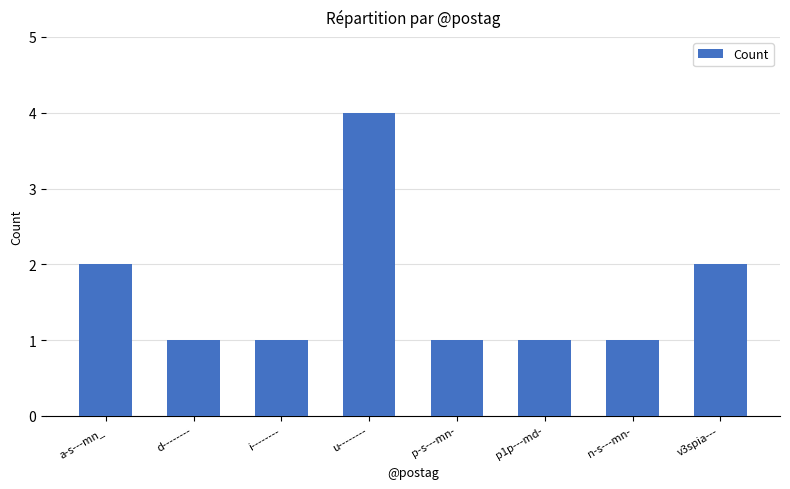

What is the approximate value at u--------?

4